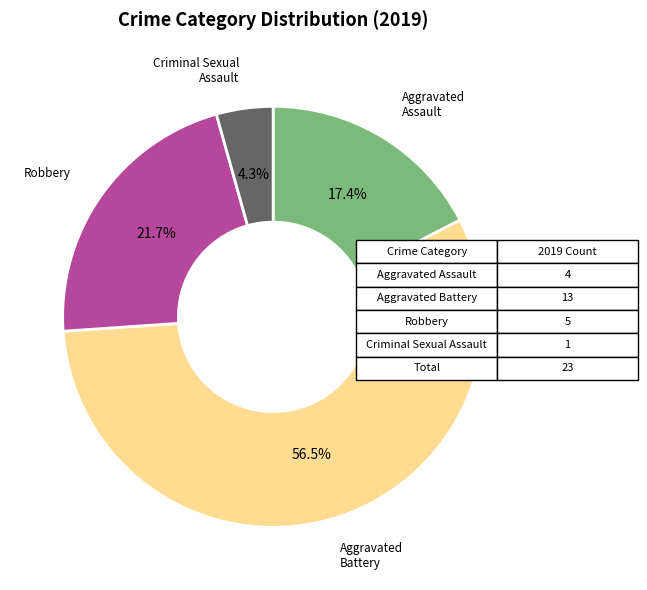

Does any single category account for the majority?

Yes